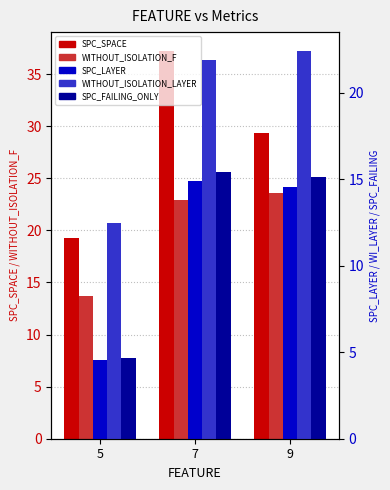

The value of SPC_FAILING_ONLY at 5 is 6.2. True or false?

False